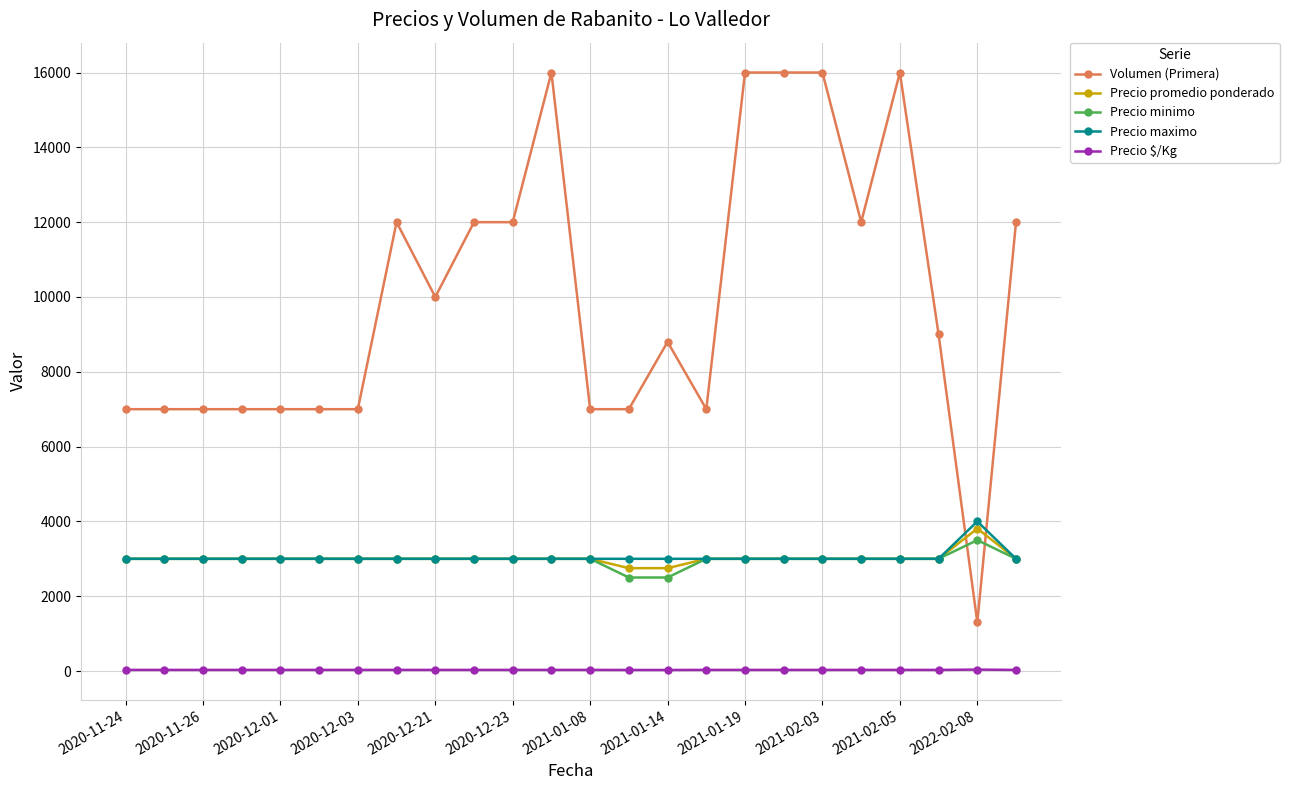

Is this an area chart (filled region under the line)?

No